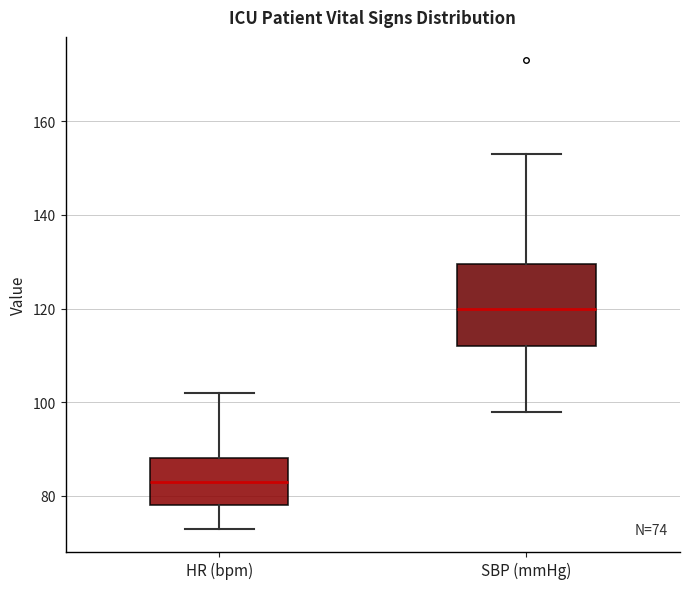

Which box is the tallest, from its lower edge to its upper edge?

SBP (mmHg)